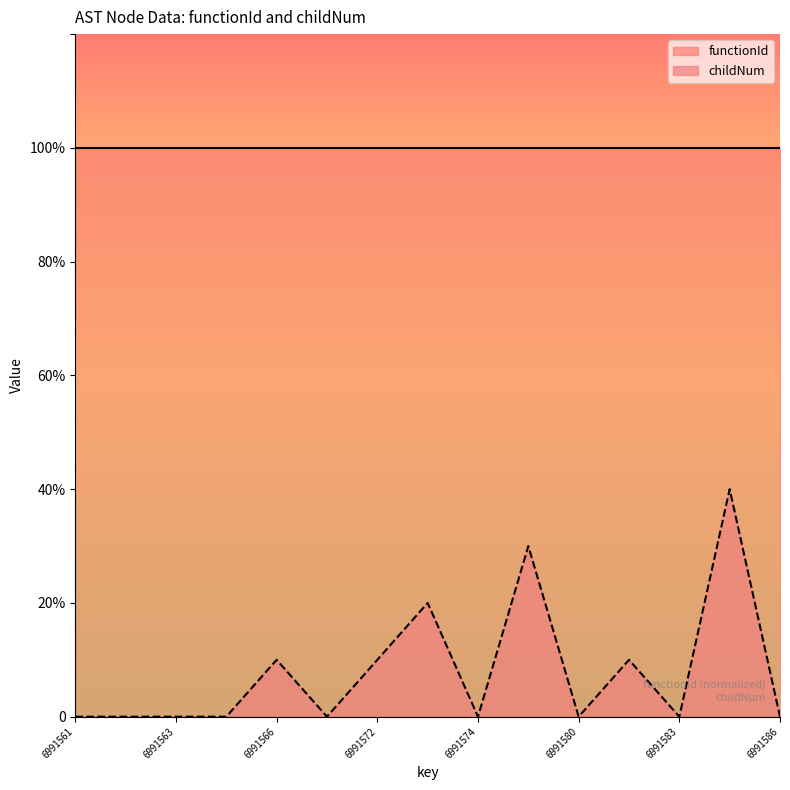

List the labels in order of value, largest first.

6991585, 6991579, 6991573, 6991566, 6991572, 6991582, 6991561, 6991562, 6991563, 6991564, 6991567, 6991574, 6991580, 6991583, 6991586